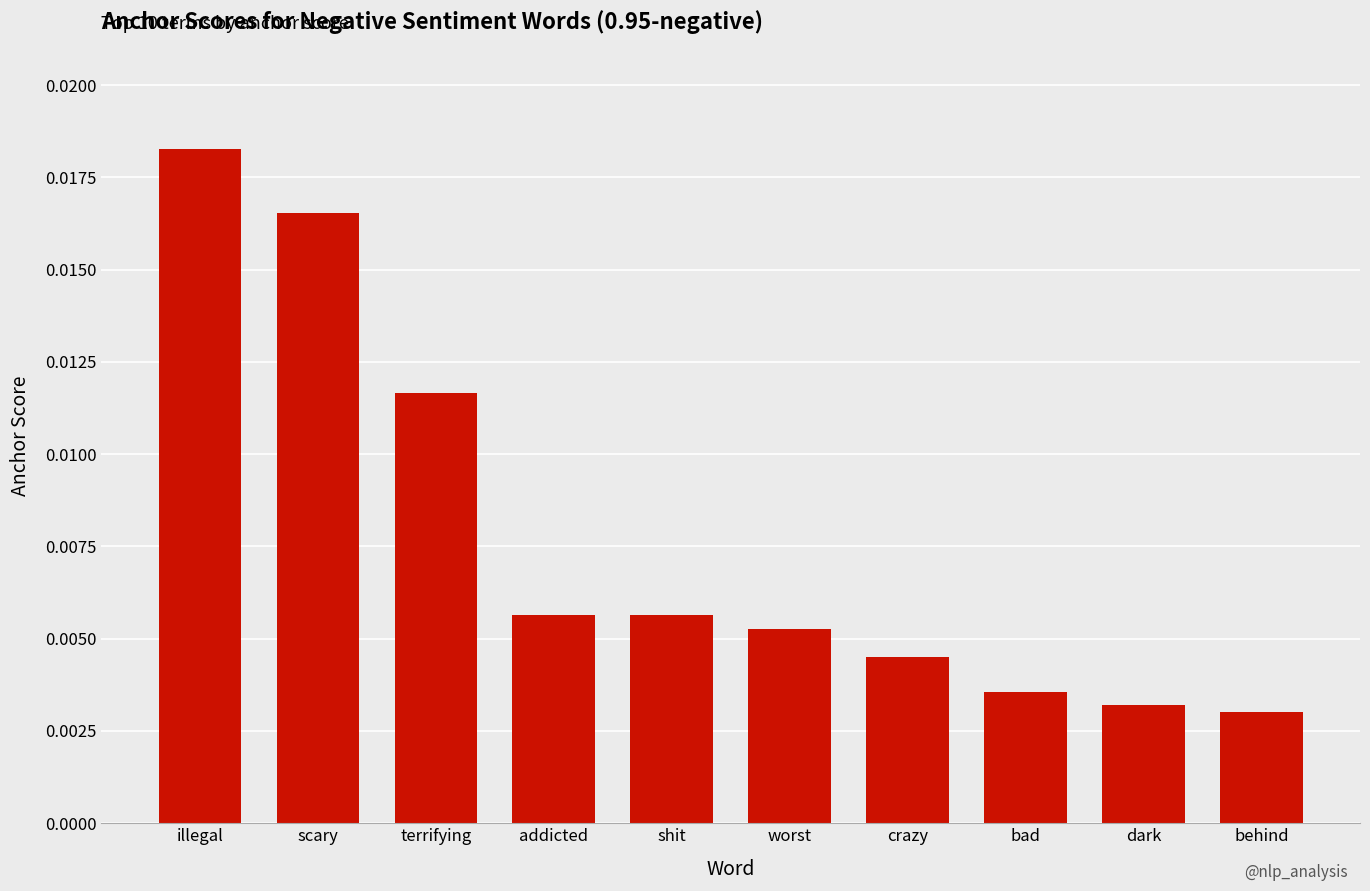

What position from the right is worst?

5